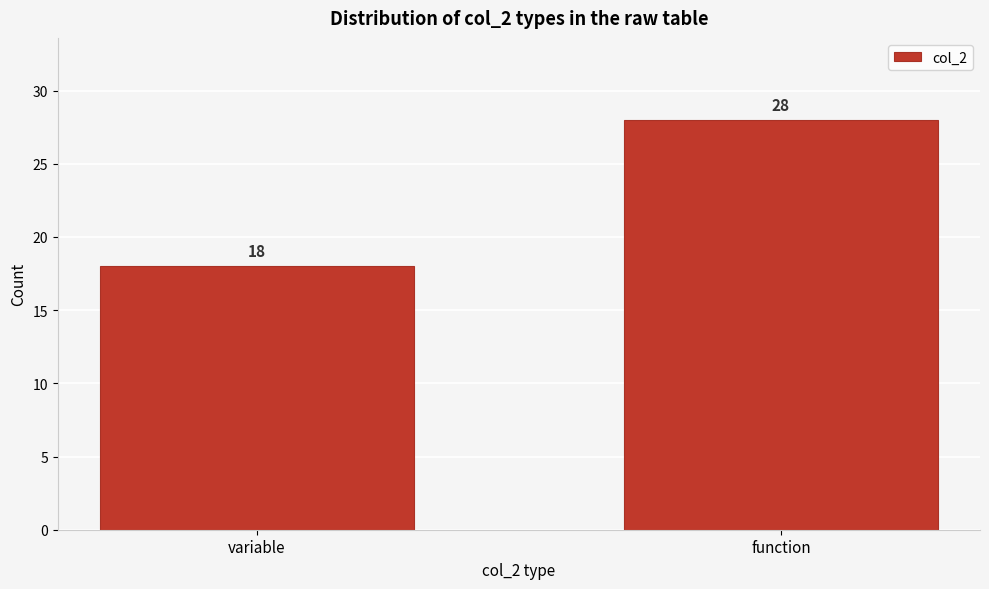

Reading right to left, what are all the values shown in this chart?

function=28	variable=18